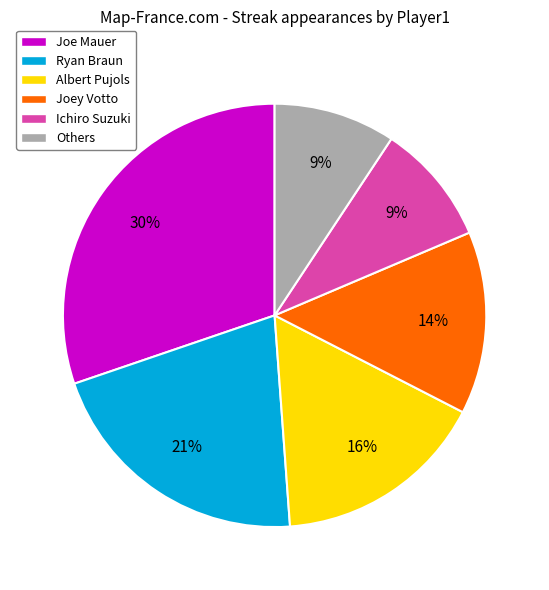

To the nearest percent, what is the difference between the largest and smallest slice percentages?

21%